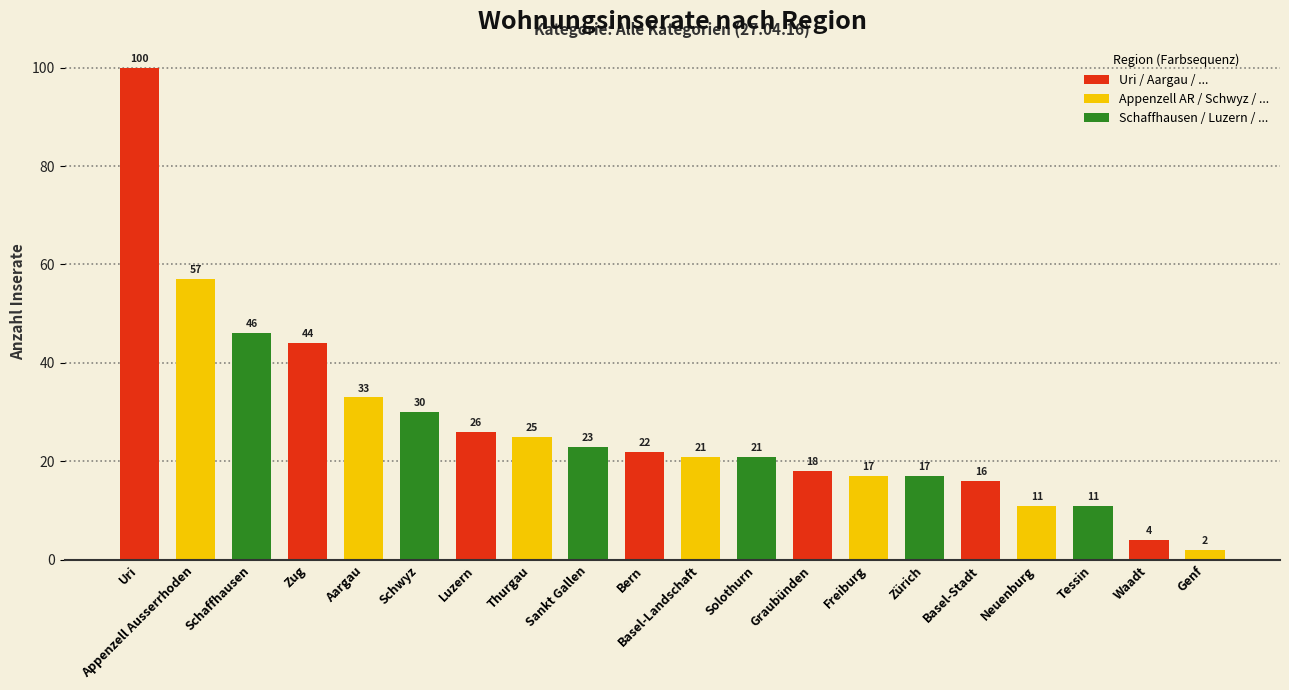

What is the change in value from Basel-Stadt to Tessin?

-5